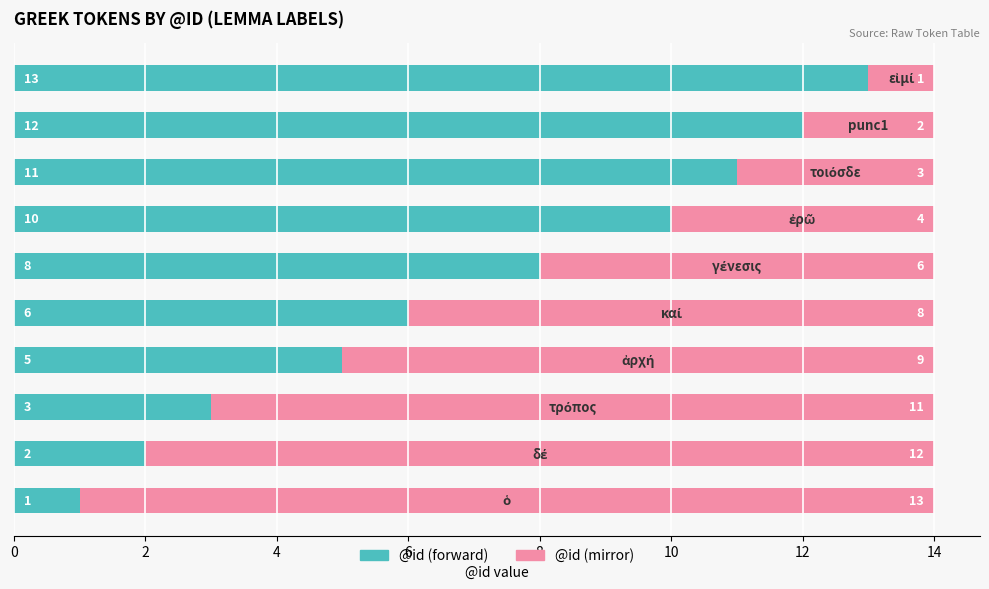

What is the highest value of the @id (forward) series?

13